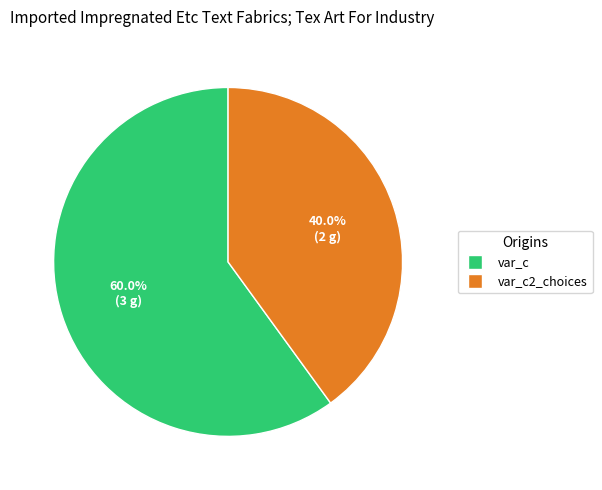

How many slices are in this pie chart?

2